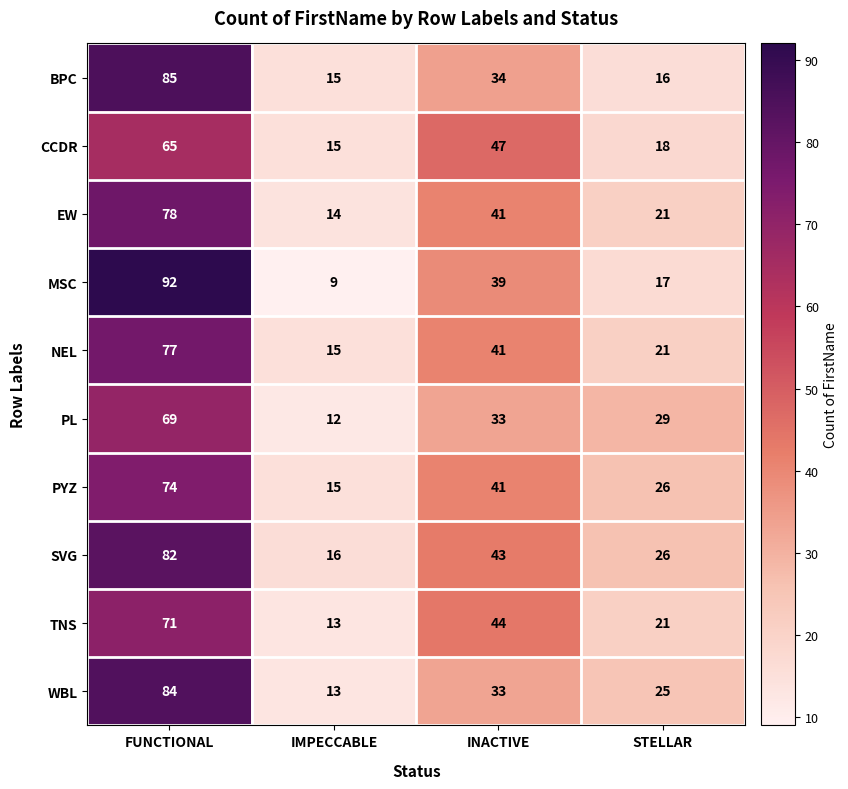

What is the difference between the highest and lowest values at INACTIVE?

14